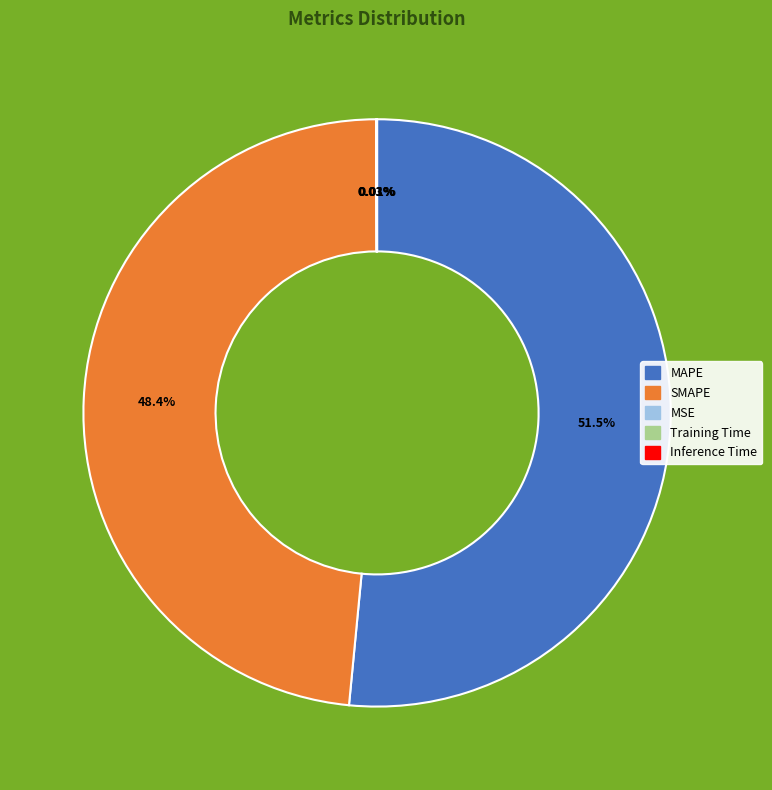

Do MAPE and SMAPE together represent more than half of the pie?

Yes